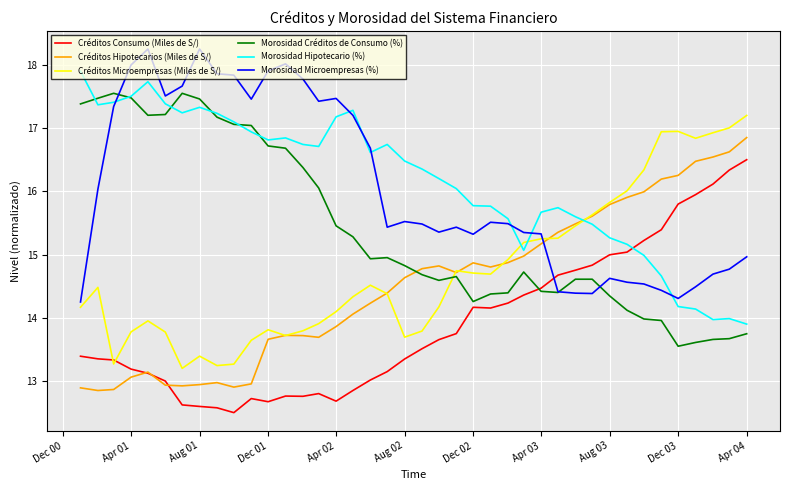

Count the number of categories in the chart.

40